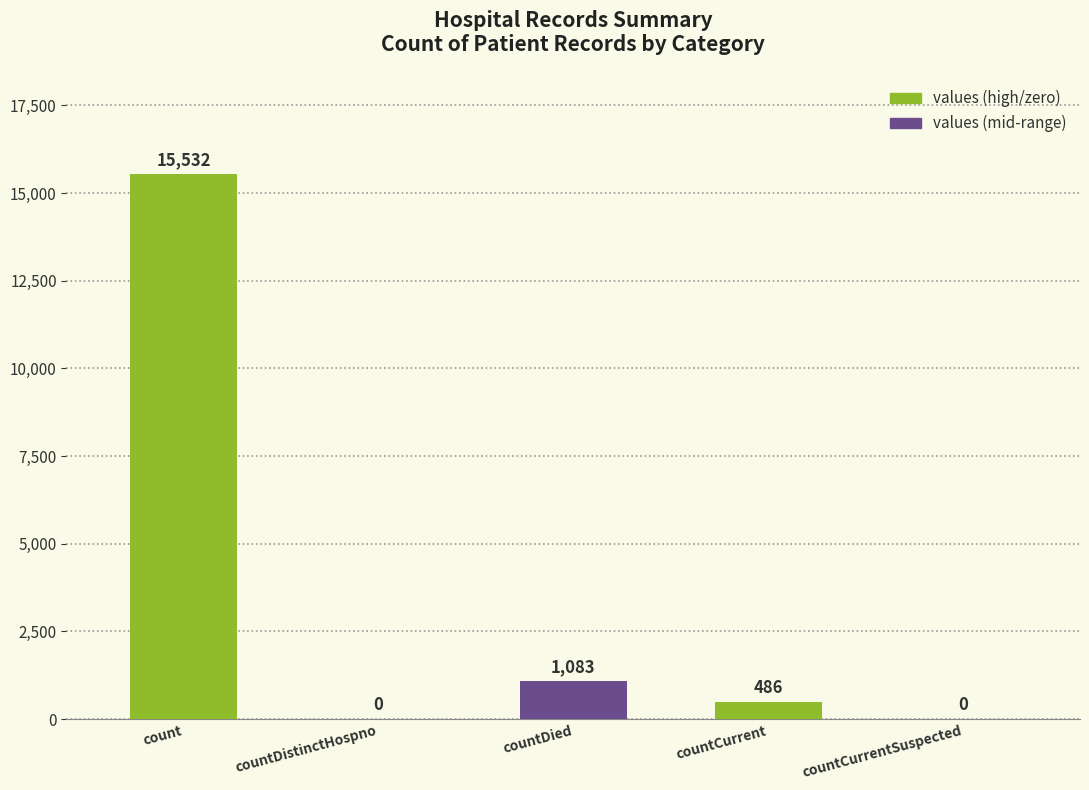

Which has a higher value, countDied or countCurrentSuspected?

countDied